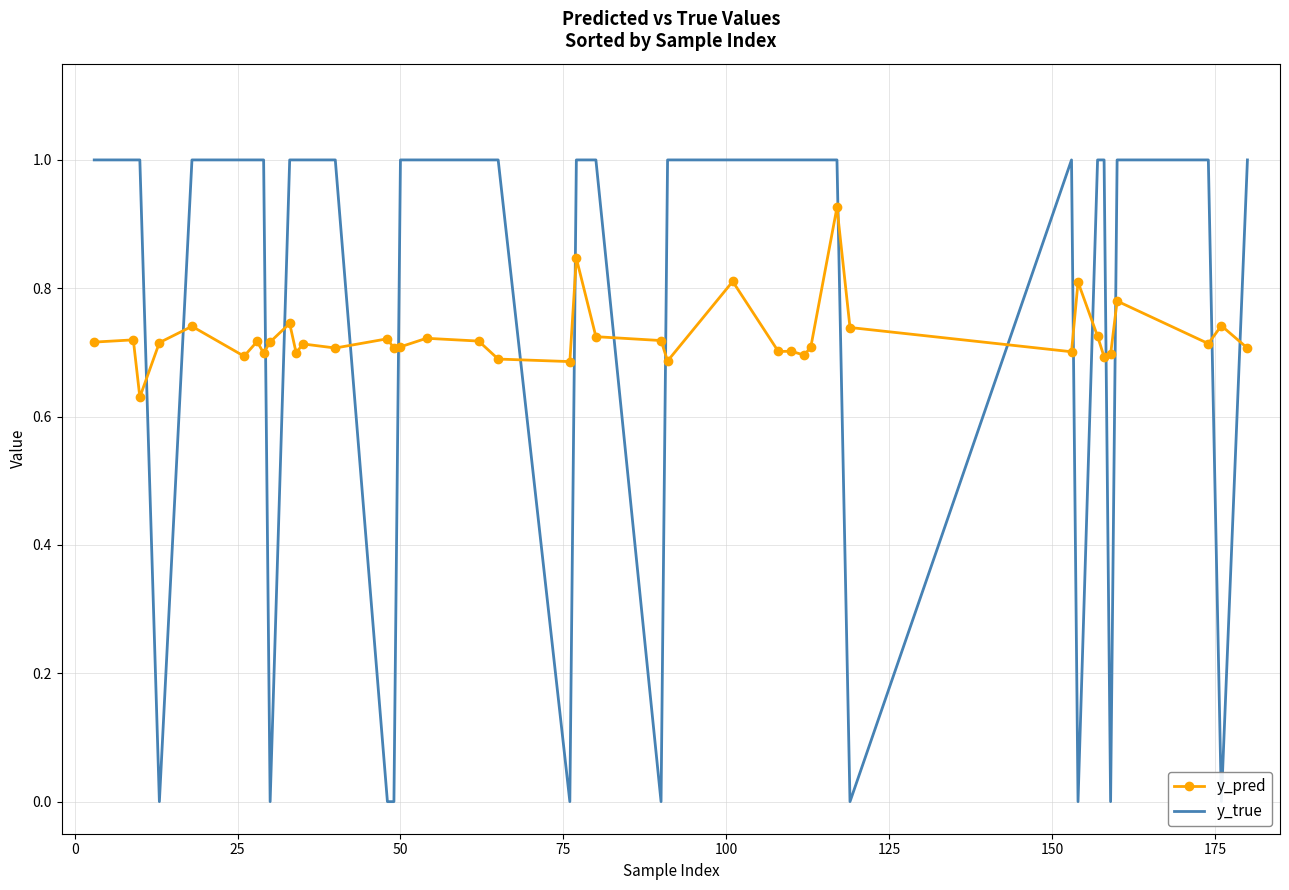

True or false: y_pred has more than 0 points higher than both neighbors.

True